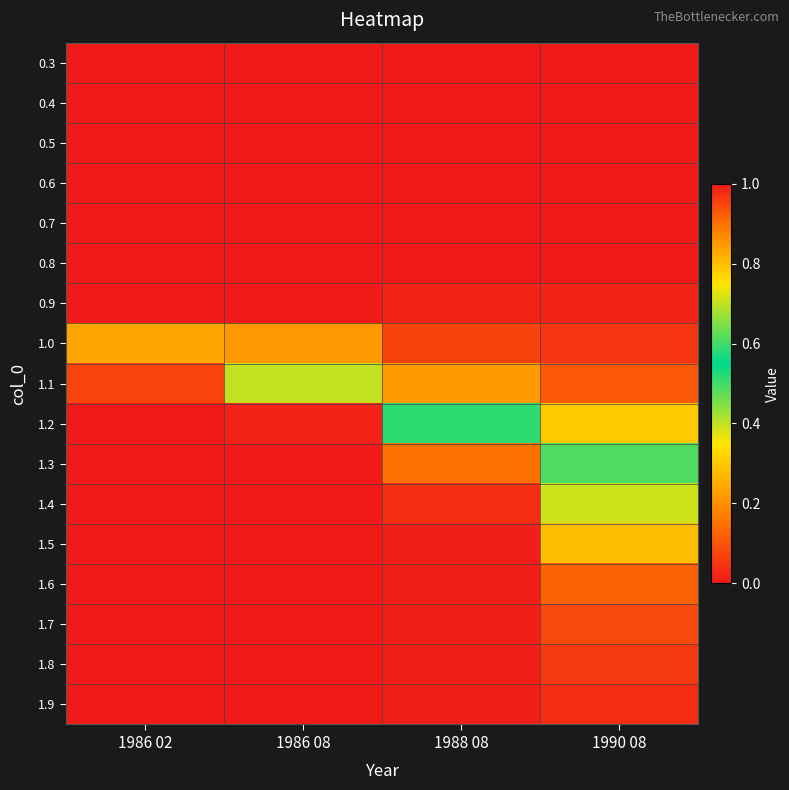

At how many categories does at least one series exceed 0?

4